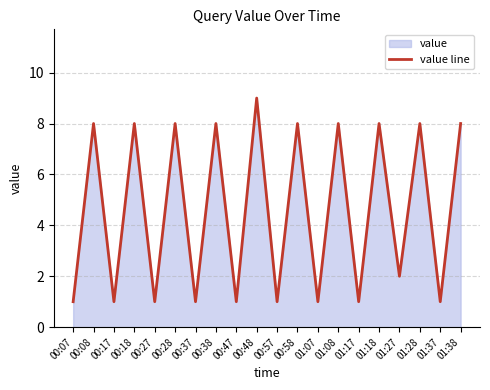

Does the chart display data point markers on the line(s)?

No